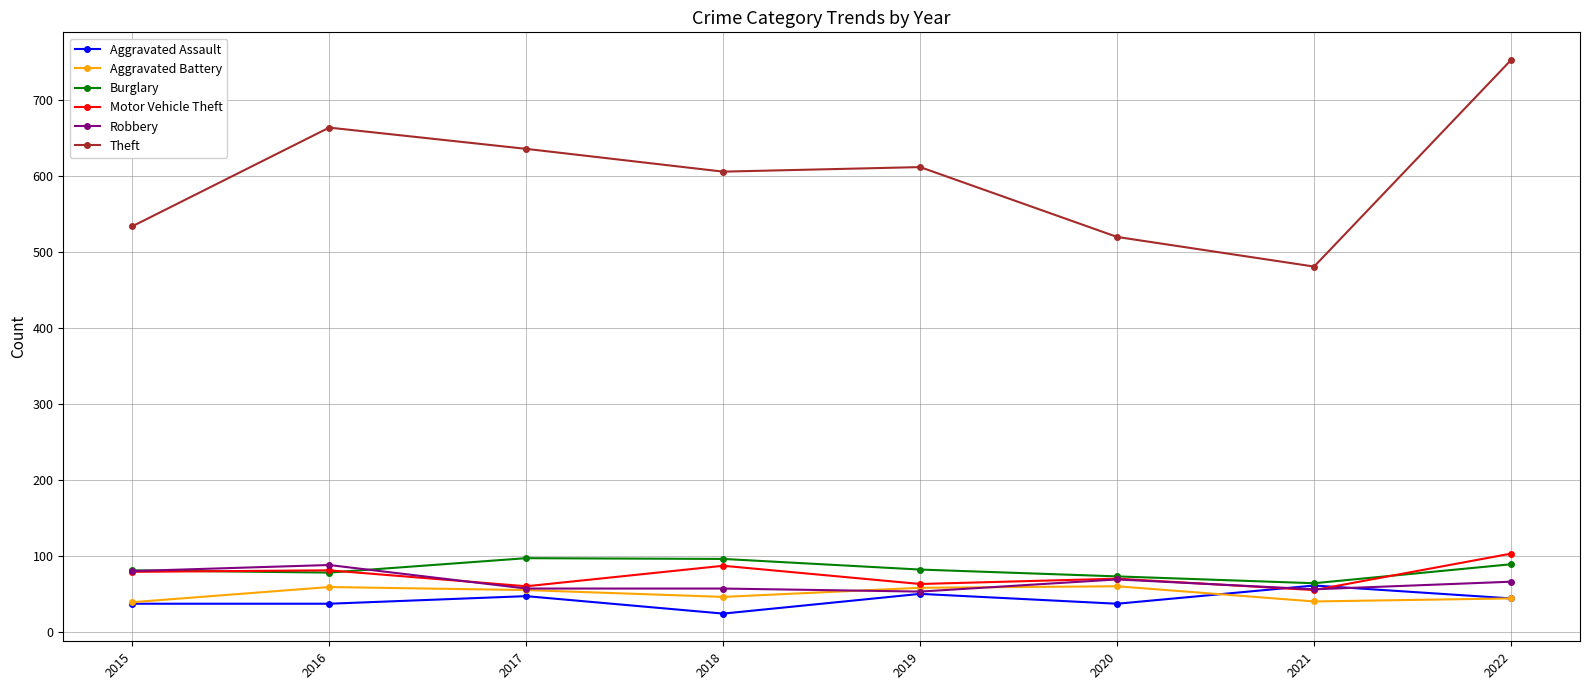

True or false: Theft and Aggravated Assault cross at least once.

False